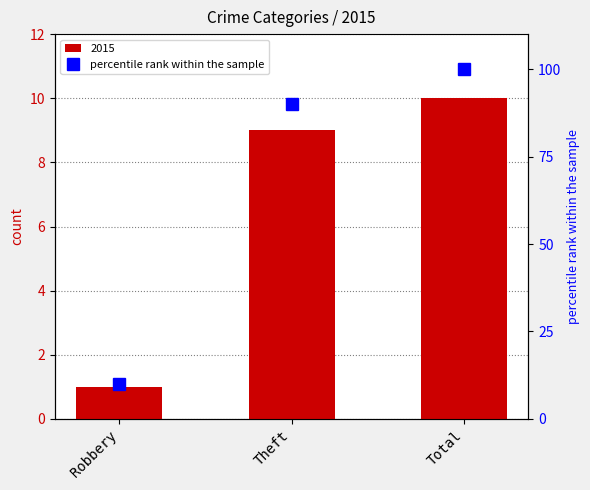

List the labels in order of value, smallest first.

Robbery, Theft, Total